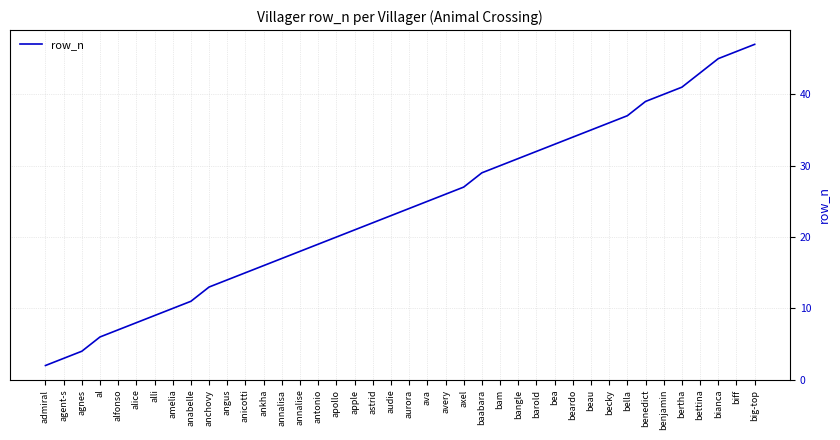

What position from the left is anabelle?

9